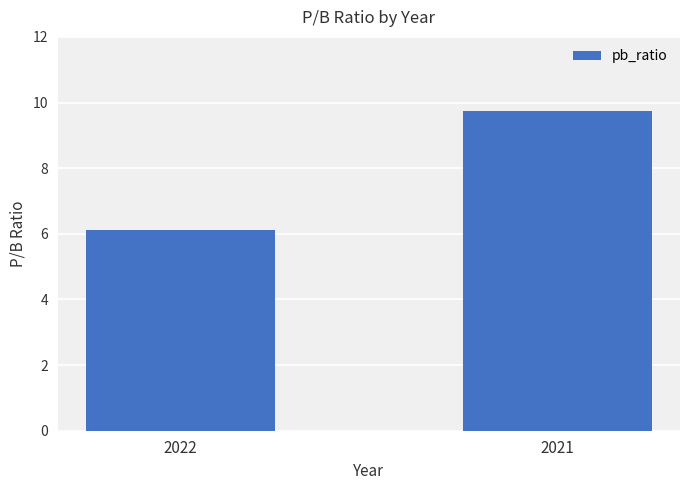

The chart shows a value of 6.1 at 2022. True or false?

True